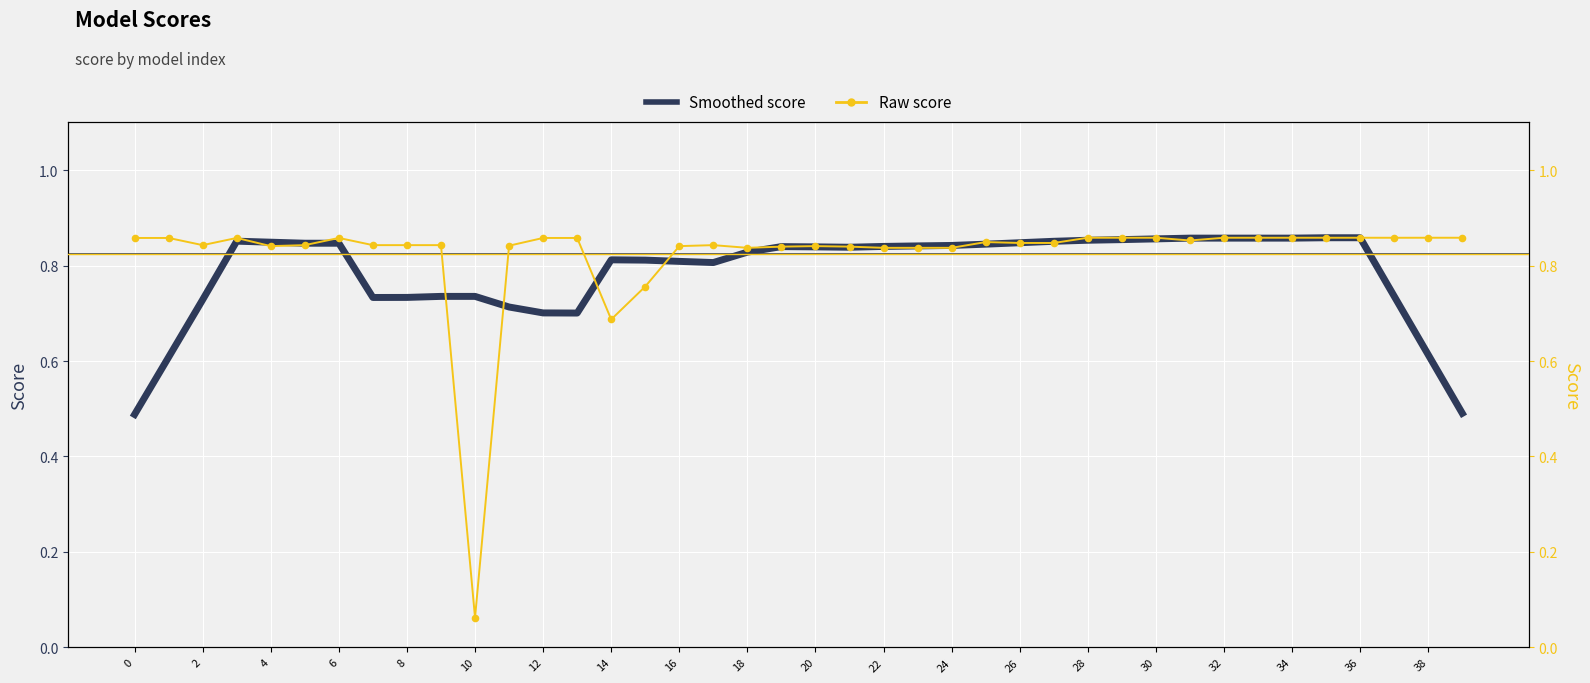

Is the value of Raw score points at 2 greater than the value of Smoothed score at 28?

Yes